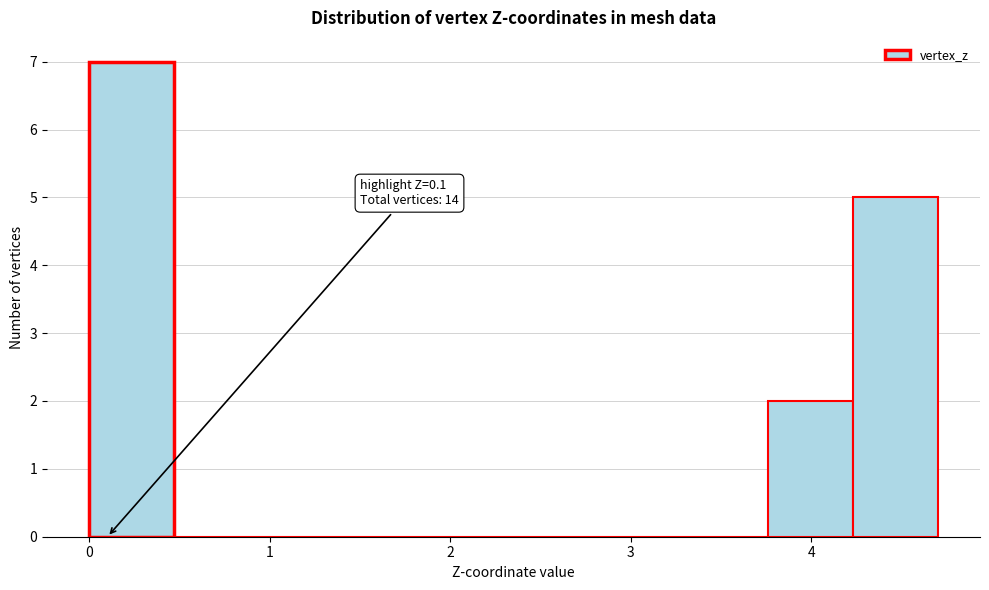

Which range on the x-axis has the tallest bar?

0.00 to 0.47